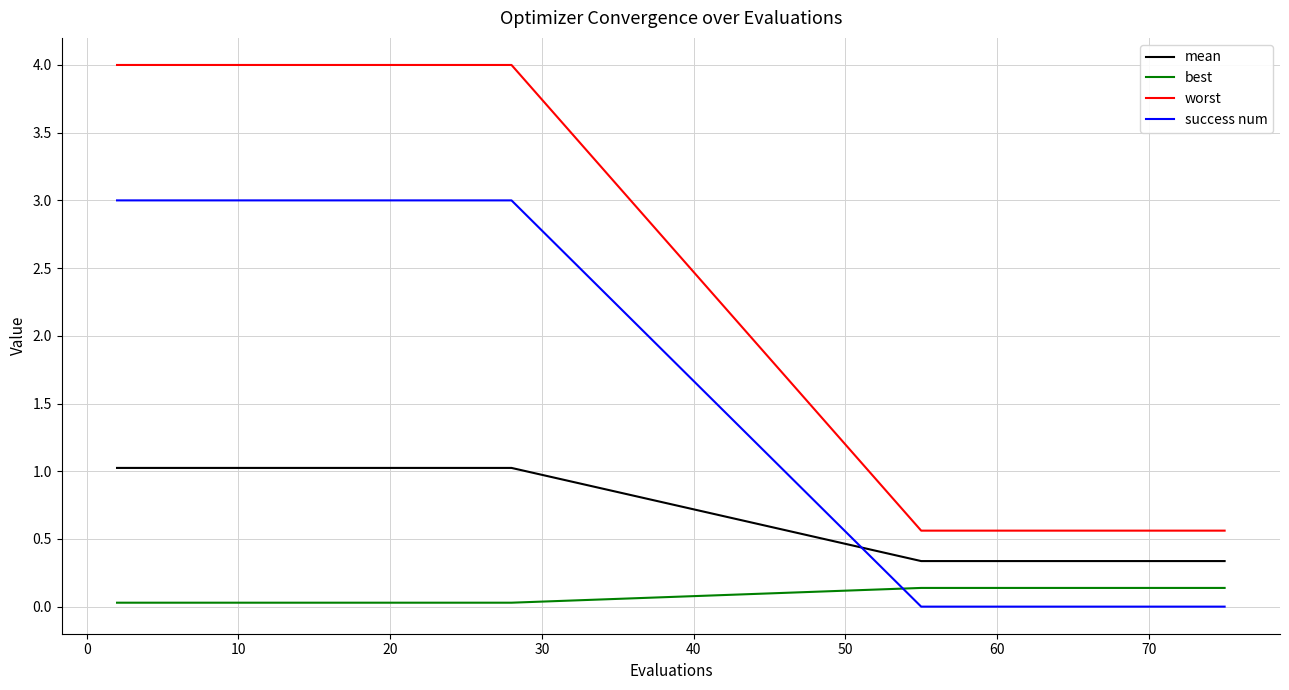

True or false: success num and best cross at least once.

True